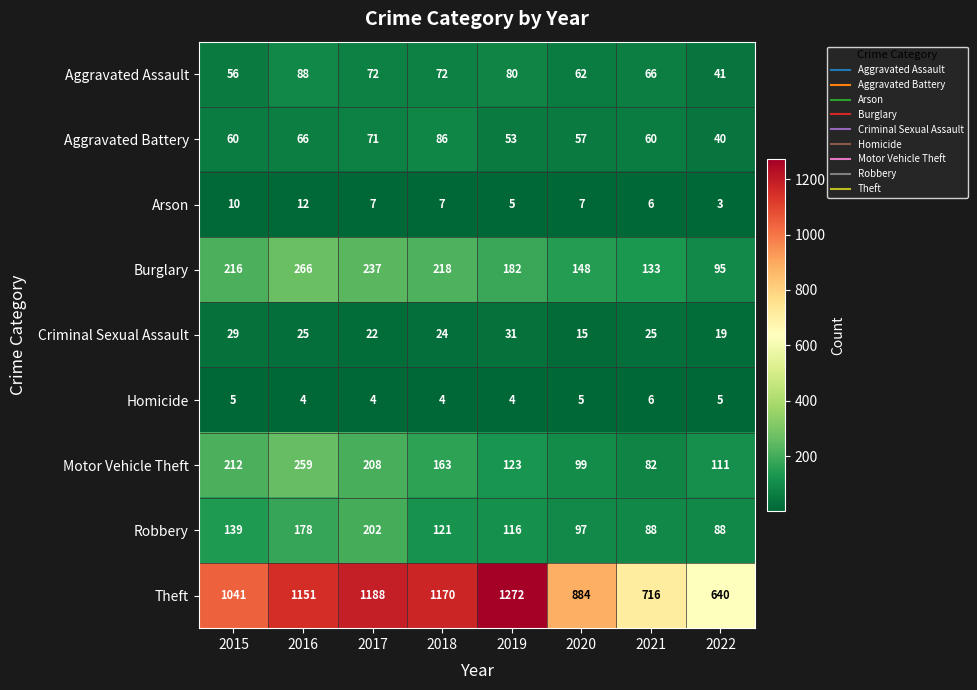

What is the total value across all series at 2016?

2049